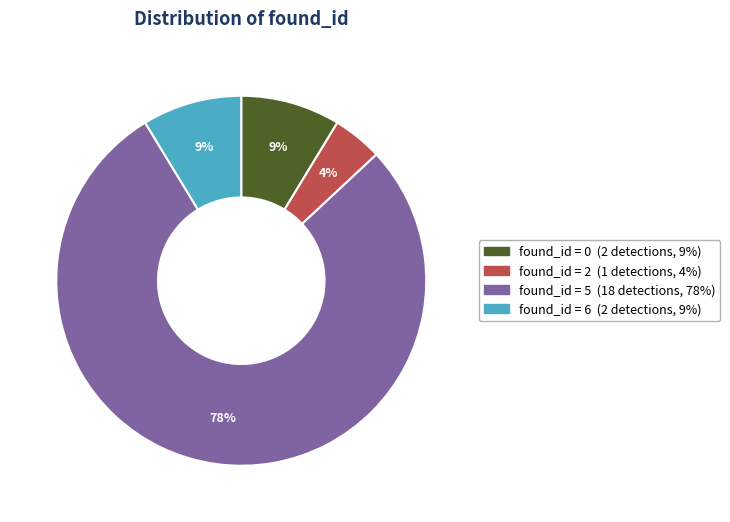

Is there any slice that represents more than half of the pie?

Yes